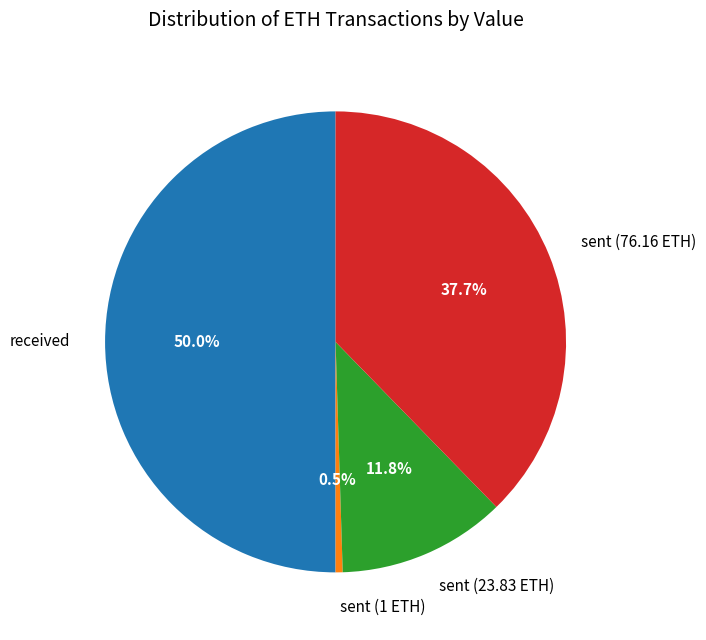

How many slices are in this pie chart?

4